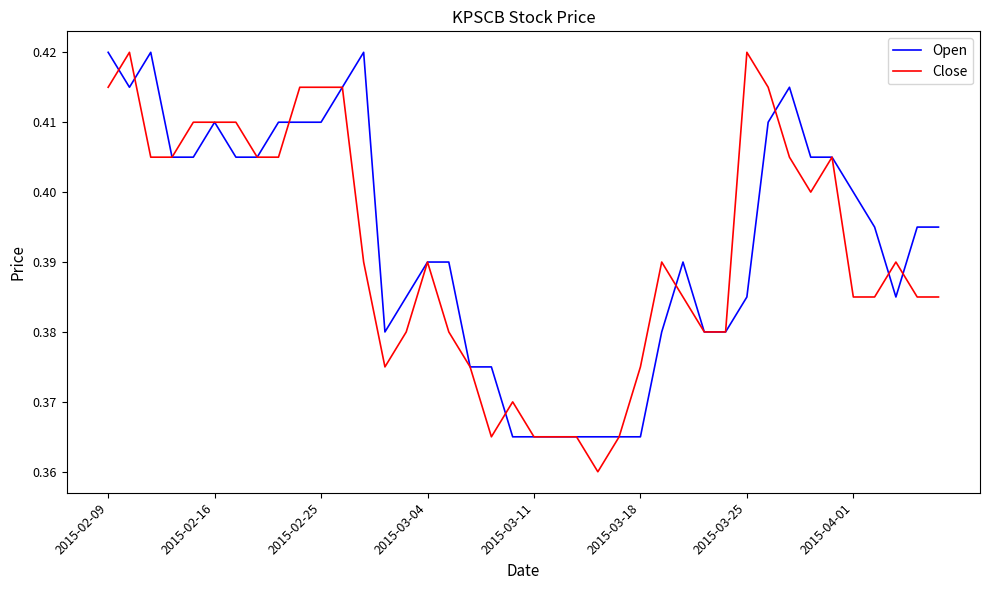

Which series has the widest spread of values?

Close